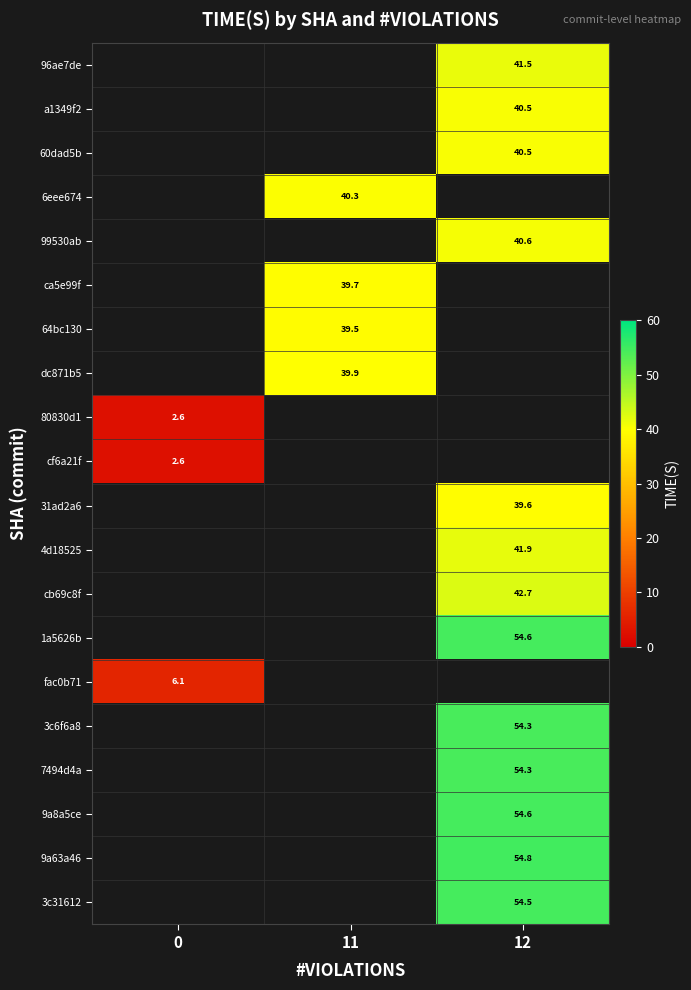

Is the value of cb69c8f at 12 greater than the value of 3c31612 at 12?

No